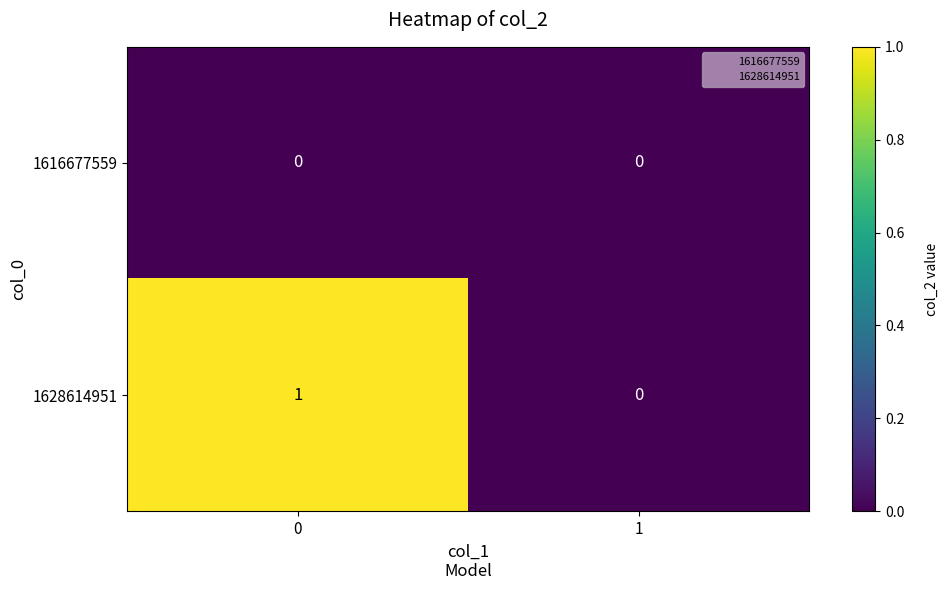

True or false: 1616677559 has a value of 0 at 1.

True